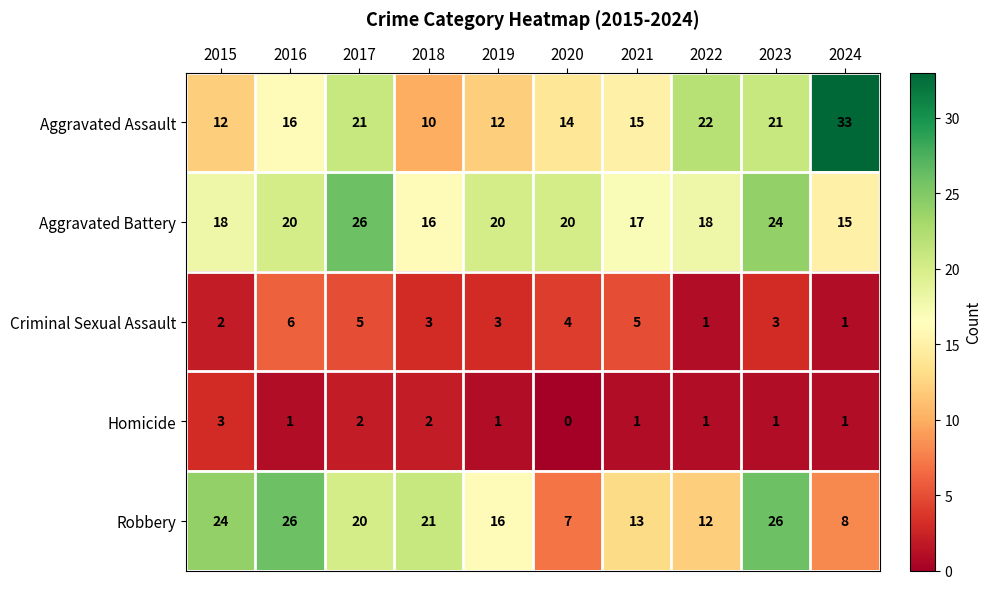

Is it true that Criminal Sexual Assault equals 1 at 2022?

True